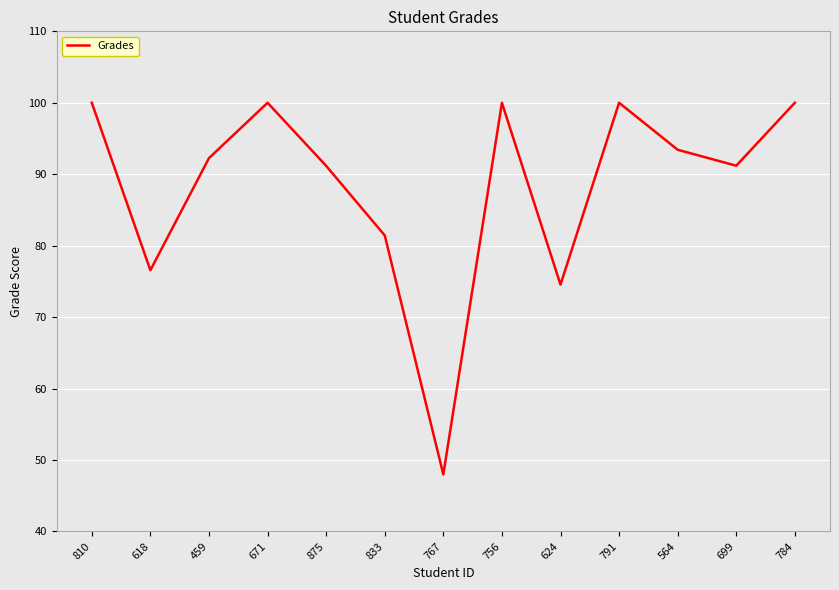

What position from the right is 767?

7